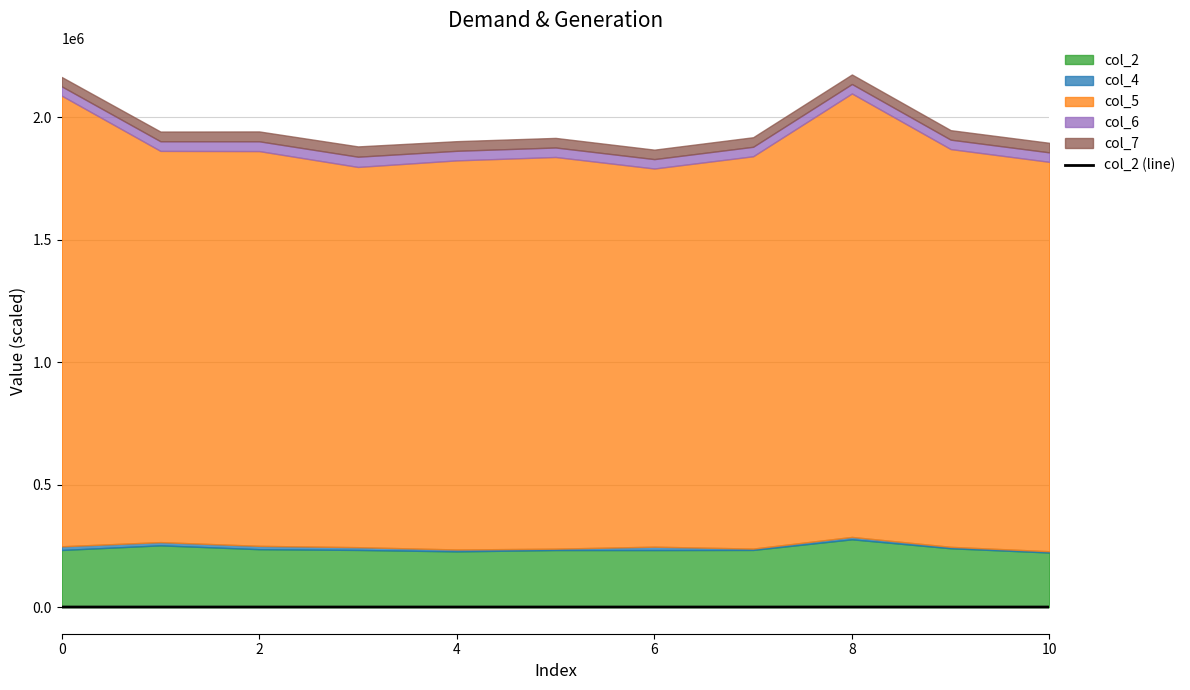

What is the smallest value displayed?

222.8